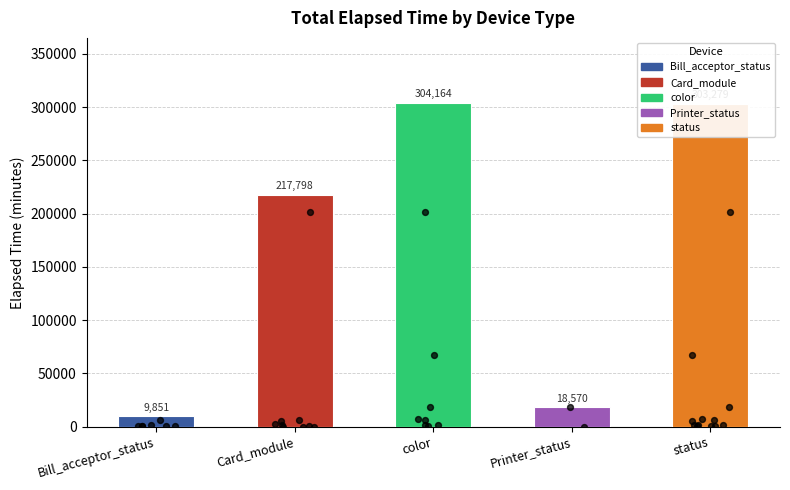

What is the change in value from Card_module to color?

+86366